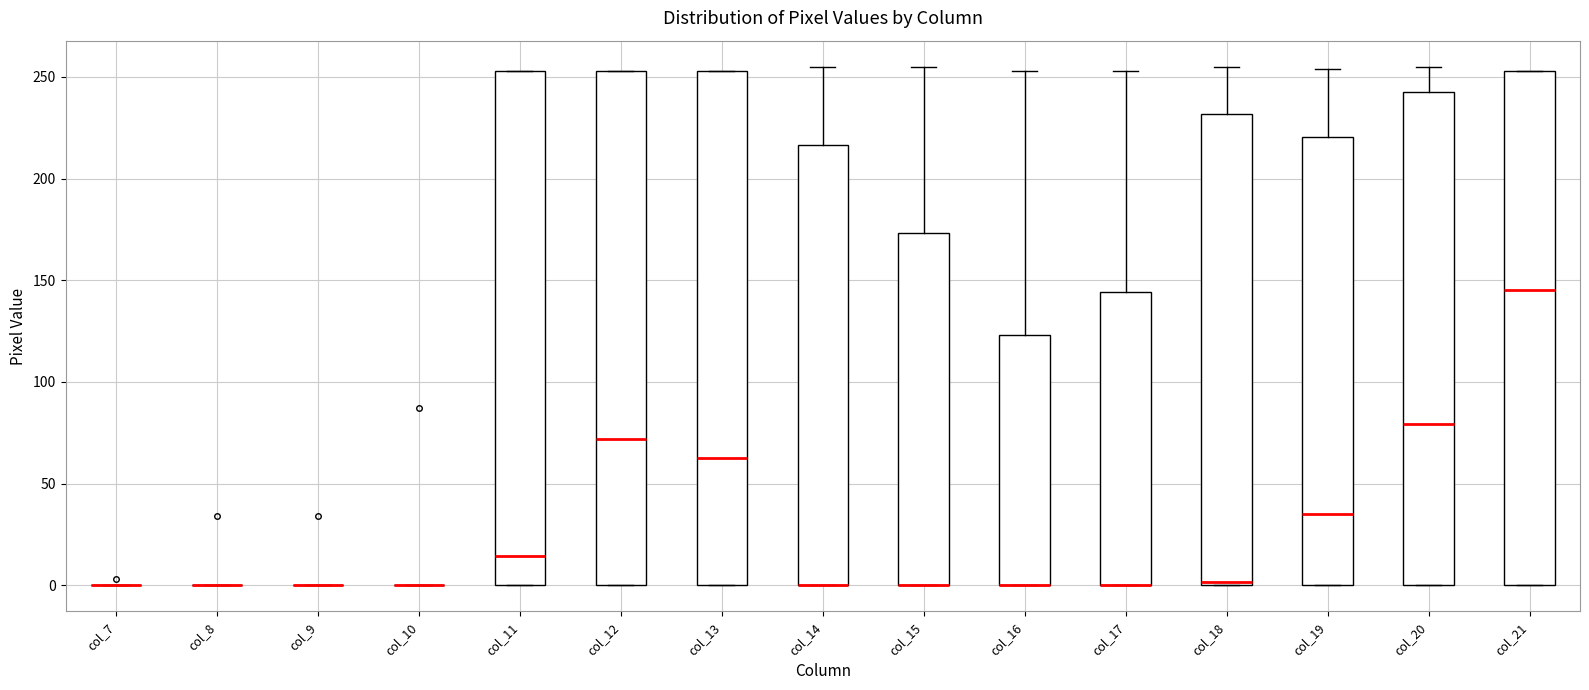

Reading left to right, read every box against the y-axis: the position of its median line, the range the box covers, and the ends of its whiskers. The values are not printed on the chart, so give them approximately, as read against the axis.

col_7: box collapsed to a line at 0, whiskers 0 to 0
col_8: box collapsed to a line at 0, whiskers 0 to 0
col_9: box collapsed to a line at 0, whiskers 0 to 0
col_10: box collapsed to a line at 0, whiskers 0 to 0
col_11: median 15, box 0 to 255, whiskers 0 to 255
col_12: median 70, box 0 to 255, whiskers 0 to 255
col_13: median 65, box 0 to 255, whiskers 0 to 255
col_14: median 0 (drawn on the box's lower edge), box 0 to 215, whiskers 0 to 255
col_15: median 0 (drawn on the box's lower edge), box 0 to 175, whiskers 0 to 255
col_16: median 0 (drawn on the box's lower edge), box 0 to 125, whiskers 0 to 255
col_17: median 0 (drawn on the box's lower edge), box 0 to 145, whiskers 0 to 255
col_18: median 0, box 0 to 230, whiskers 0 to 255
col_19: median 35, box 0 to 220, whiskers 0 to 255
col_20: median 80, box 0 to 245, whiskers 0 to 255
col_21: median 145, box 0 to 255, whiskers 0 to 255